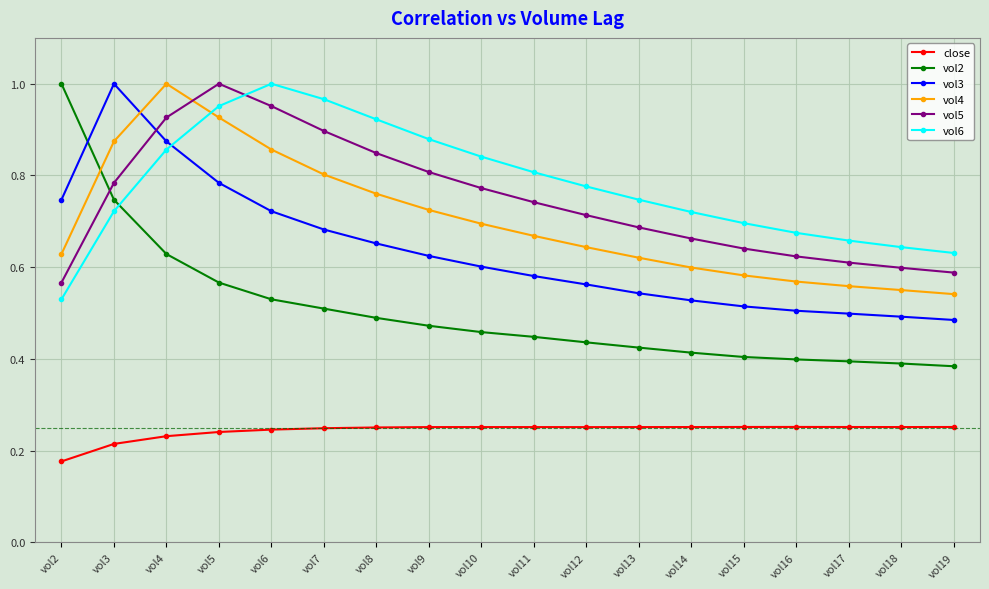

Rank the series at vol11 from highest to lowest value.

vol6, vol5, vol4, vol3, vol2, close